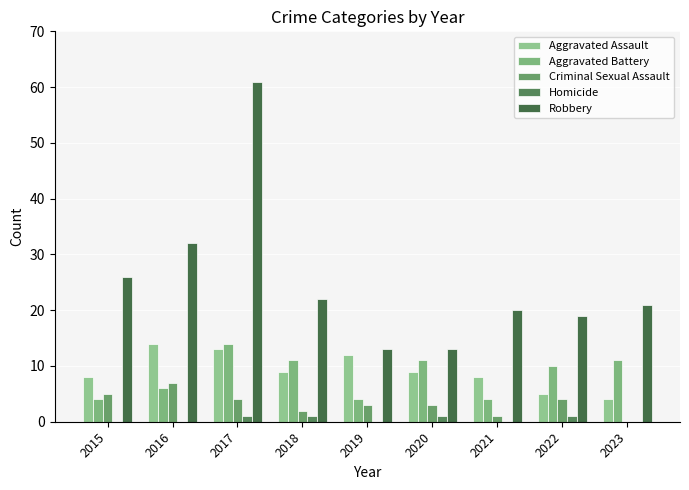

At which category is the sum across all series the highest?

2017